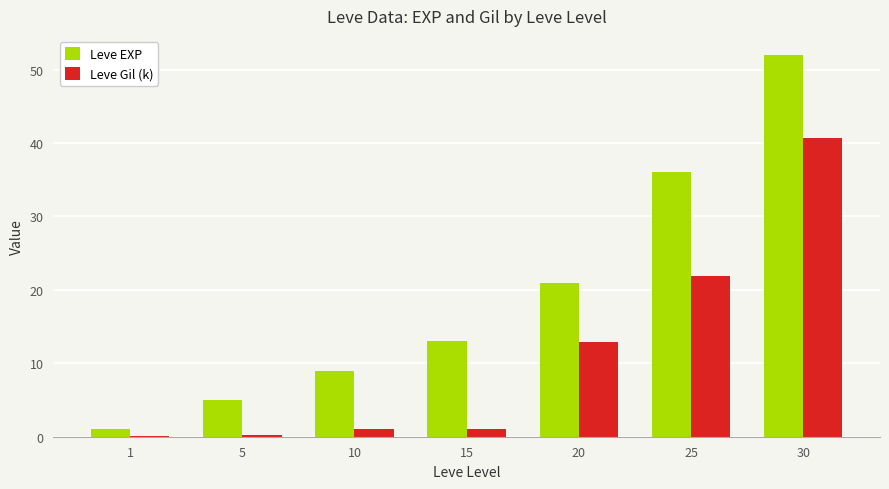

What value does the Leve Gil (k) series have at 10?

1.0